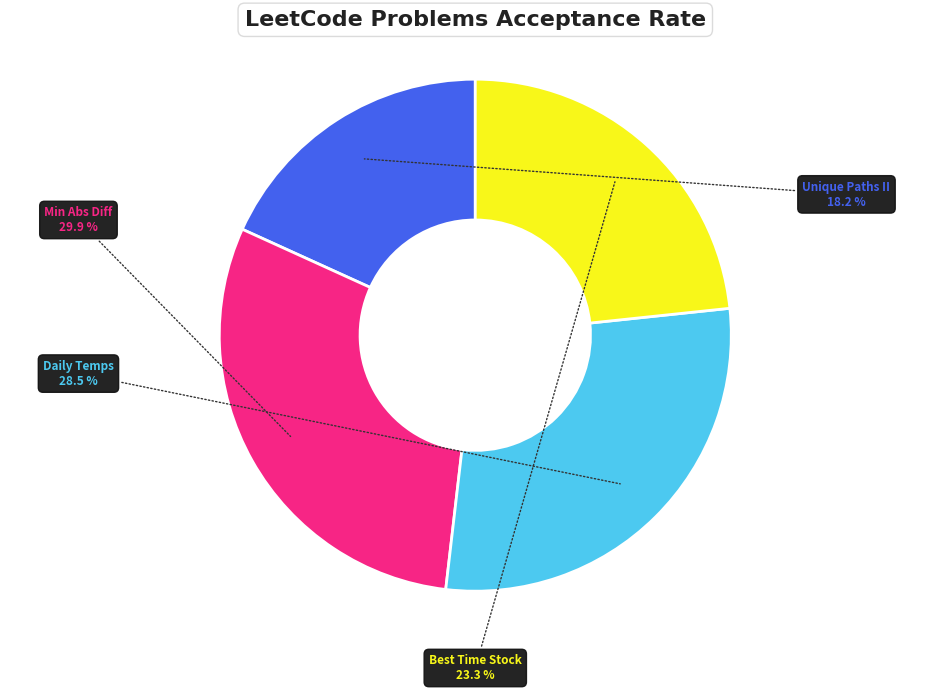

What percentage do Daily Temps and Unique Paths II together represent?

46.7%